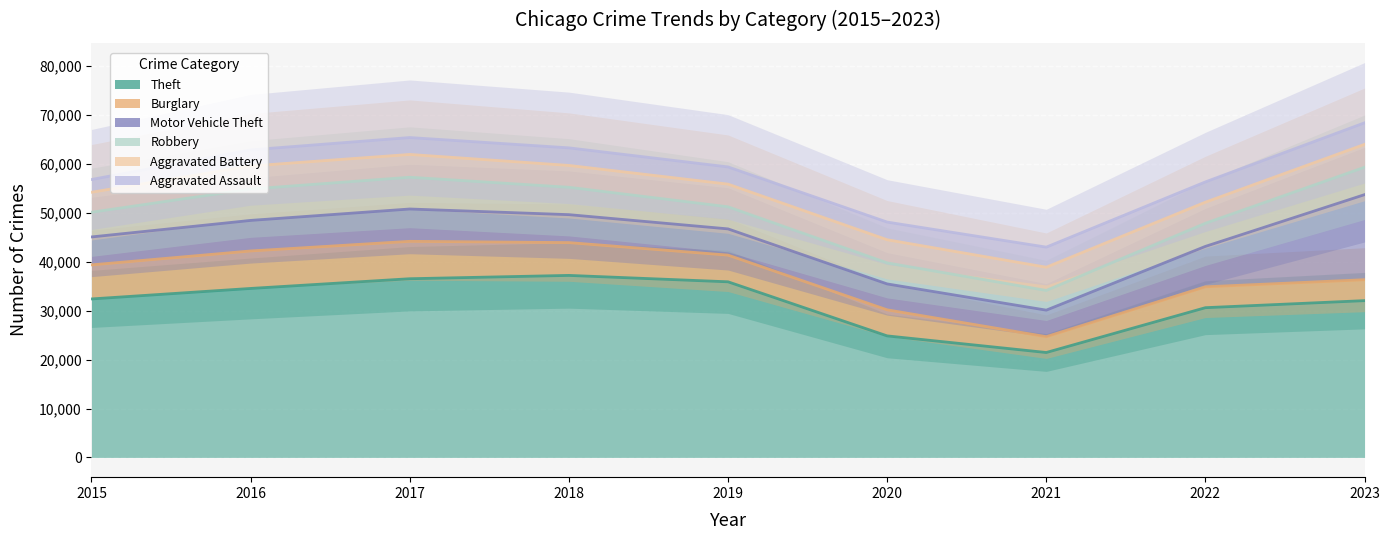

Which series changed the most between 2015 and 2016?

Aggravated Assault